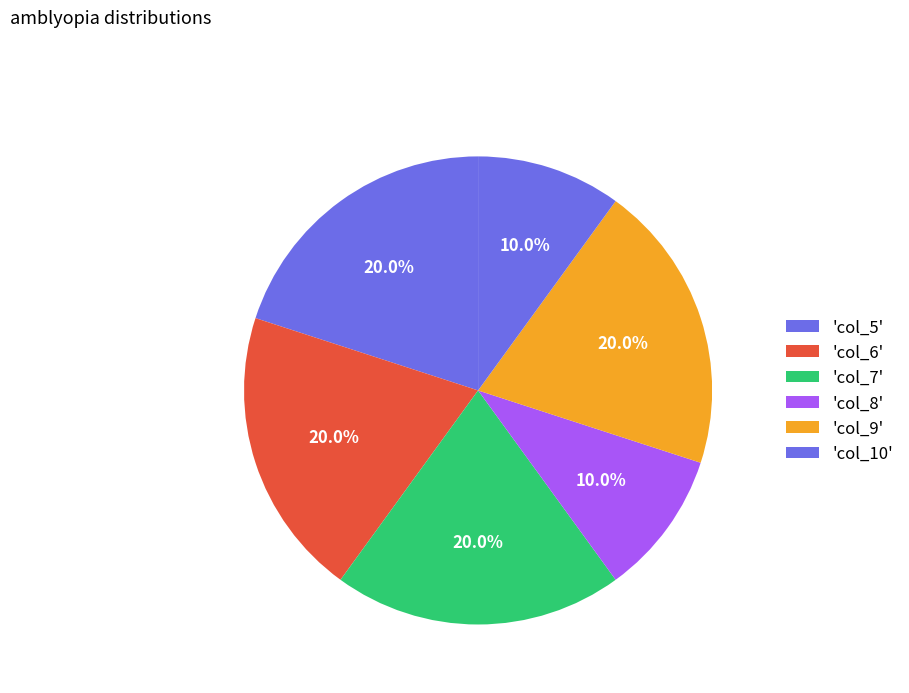

How many segments does this pie chart have?

6